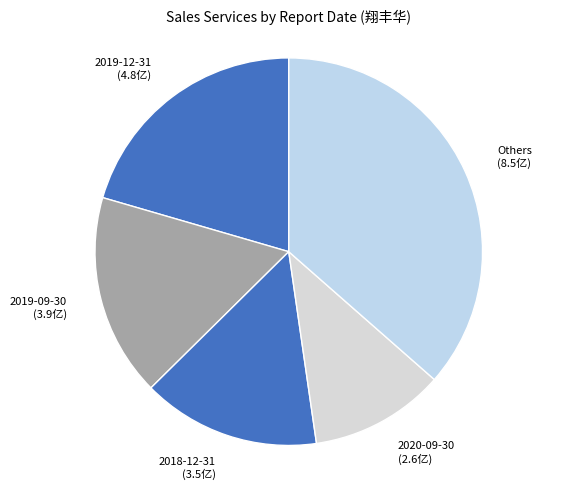

Is there any slice that represents more than half of the pie?

No